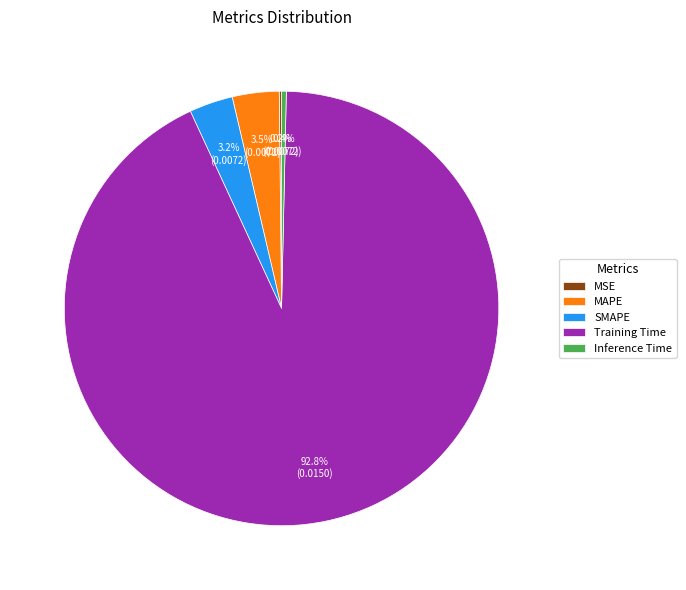

To the nearest percent, what percentage of the pie is Training Time?

93%